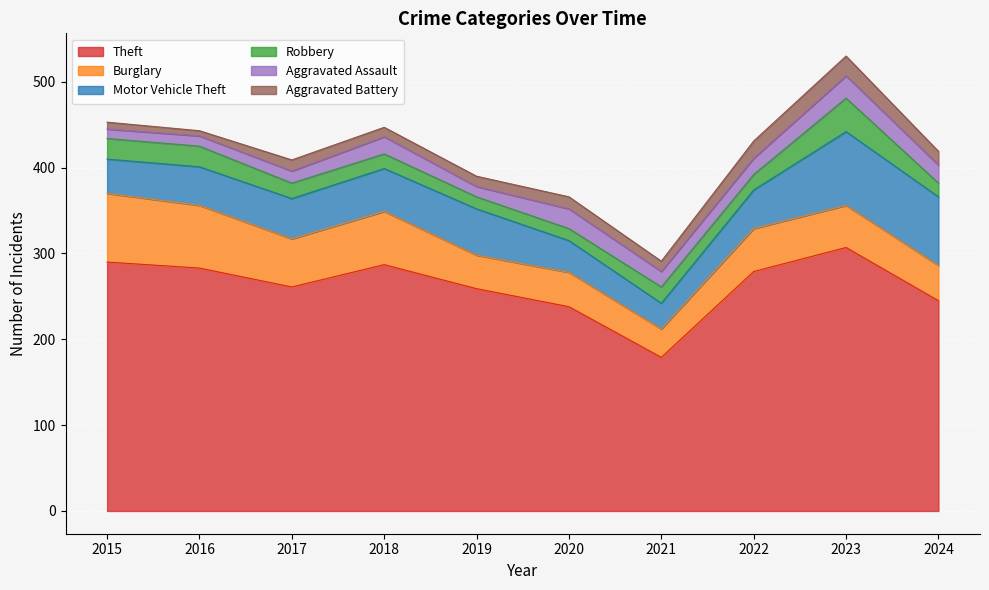

True or false: Aggravated Battery and Burglary cross at least once.

False